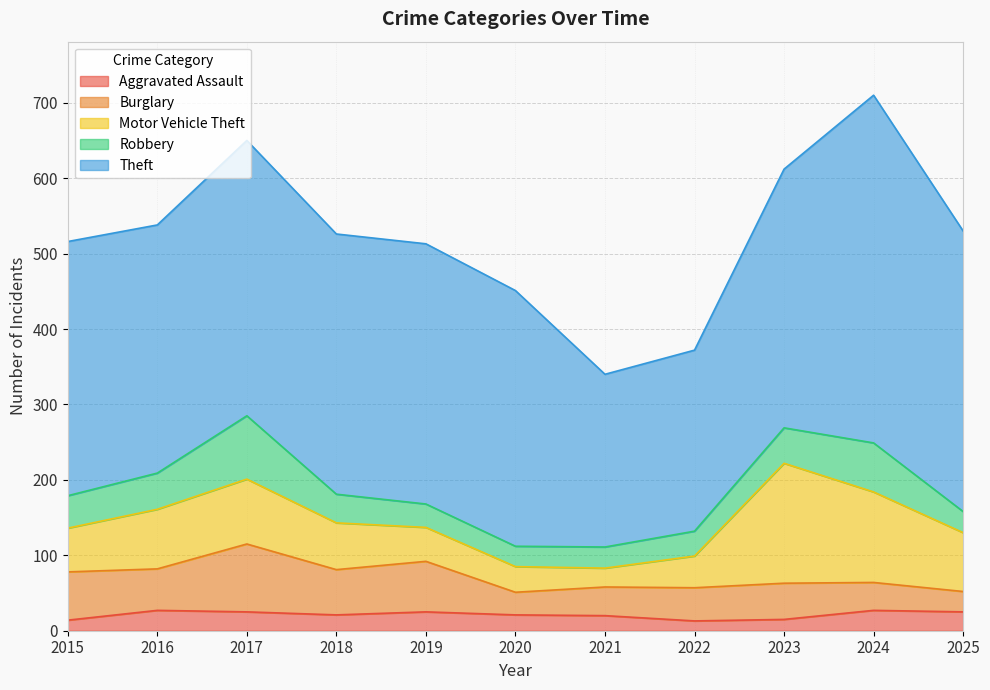

At which label is Motor Vehicle Theft closest to 92?

2017